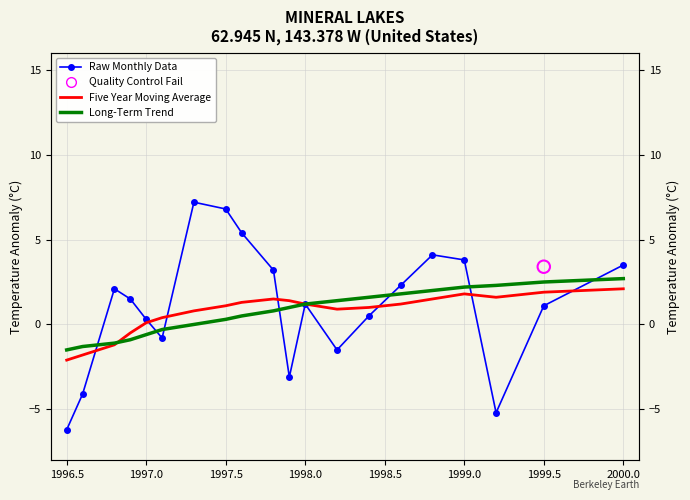

Is the value of Five Year Moving Average at 1998.0 greater than the value of Raw Monthly Data at 1997.5?

No